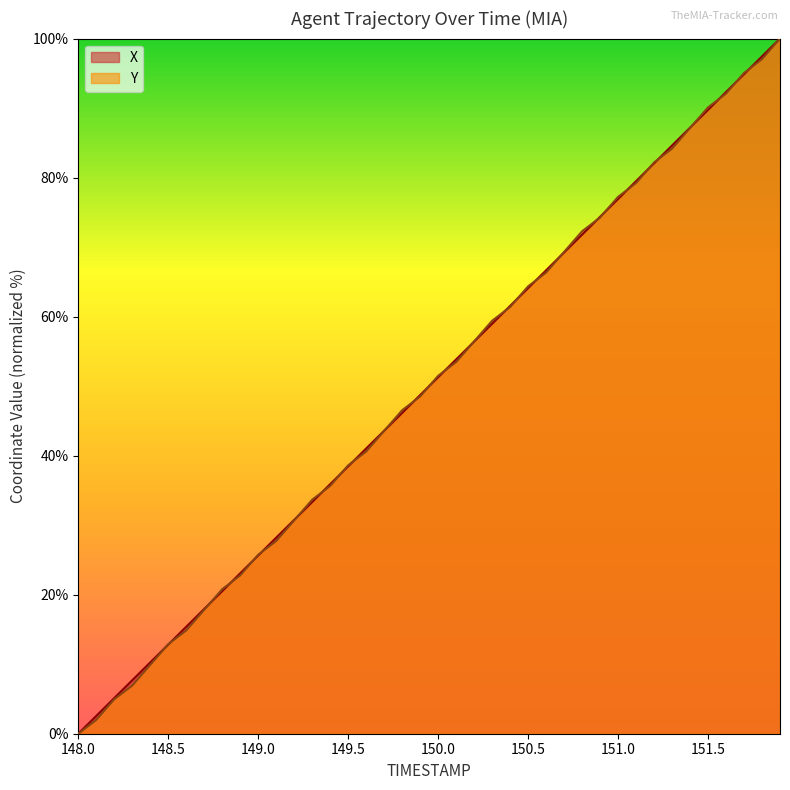

Does the chart display data point markers on the line(s)?

No